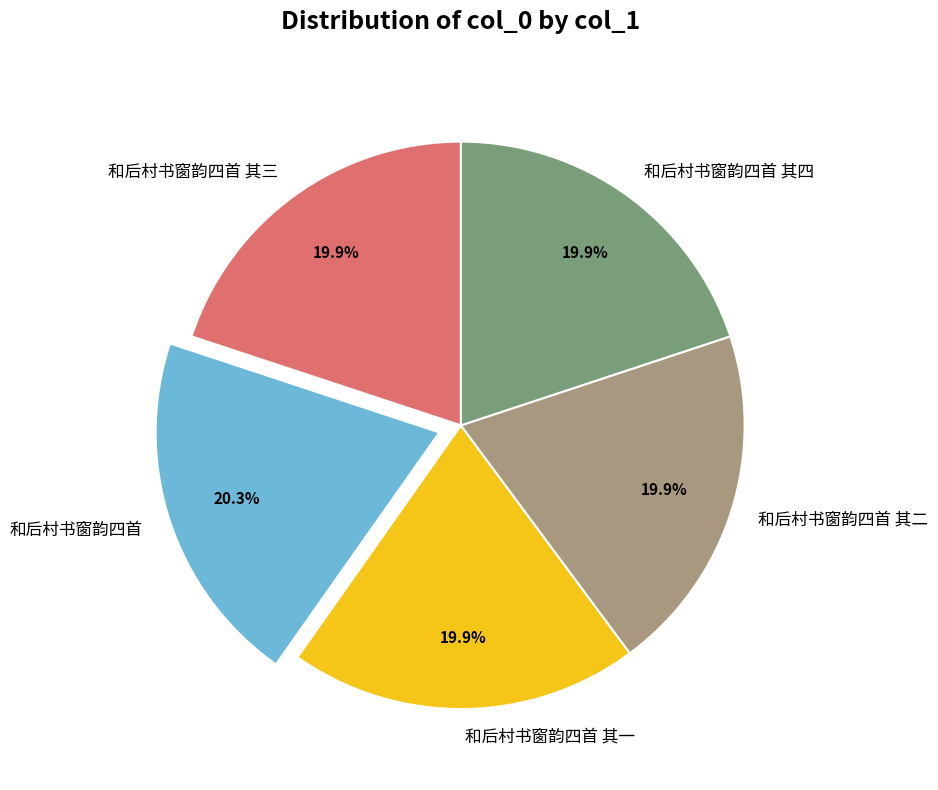

How many slices are in this pie chart?

5